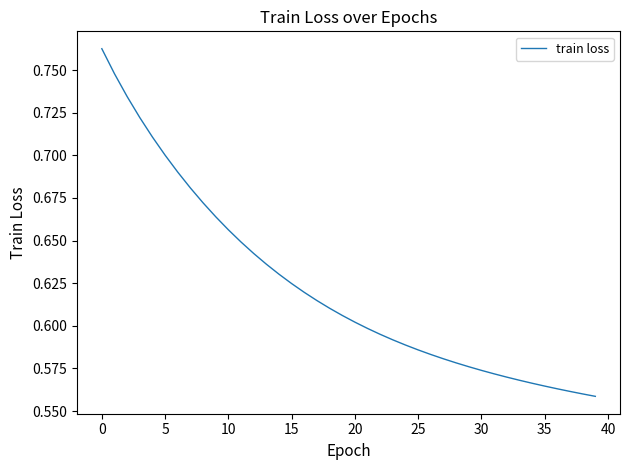

Is it true that the value at 35 is 1.0?

False